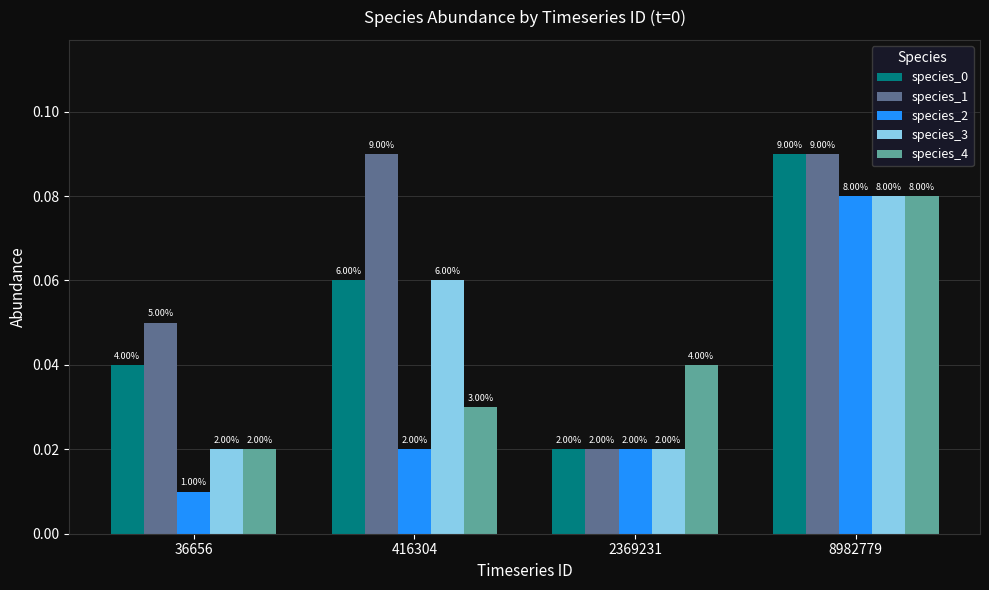

At which category is the sum across all series the highest?

8982779